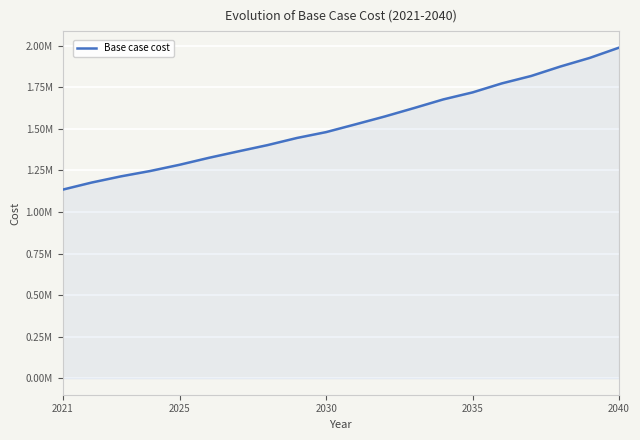

What is the difference between the maximum and minimum values?

854363.7